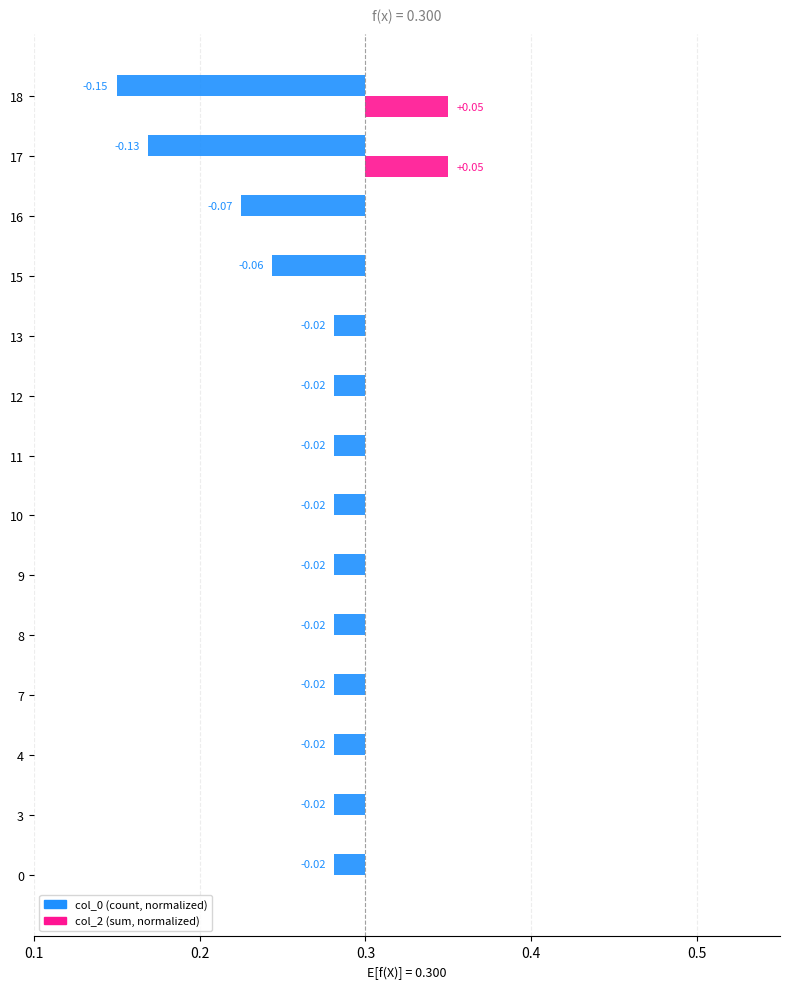

Are the bars grouped side by side (vs. stacked)?

Yes